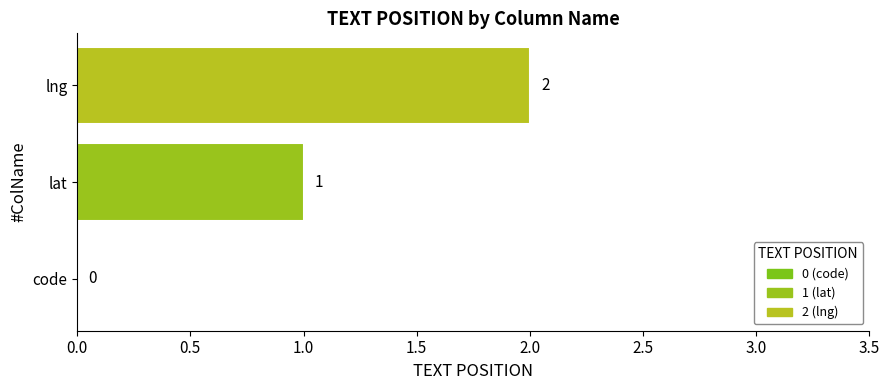

Are the bars horizontal?

Yes